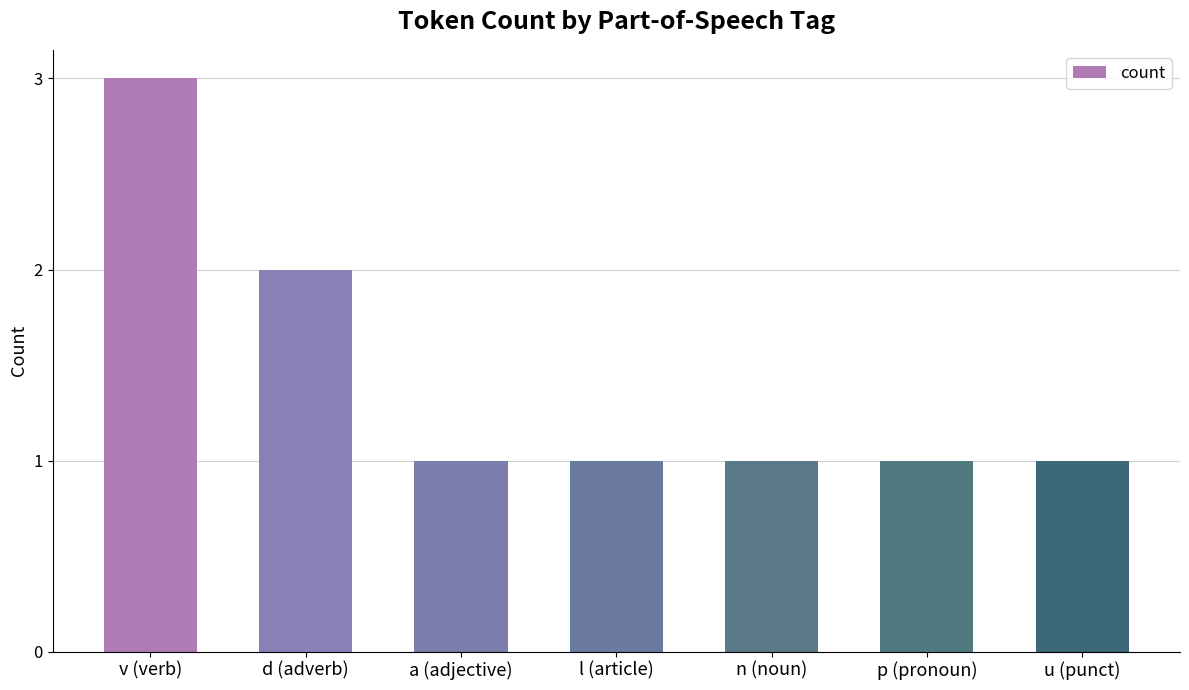

Does the chart contain stacked bars?

No